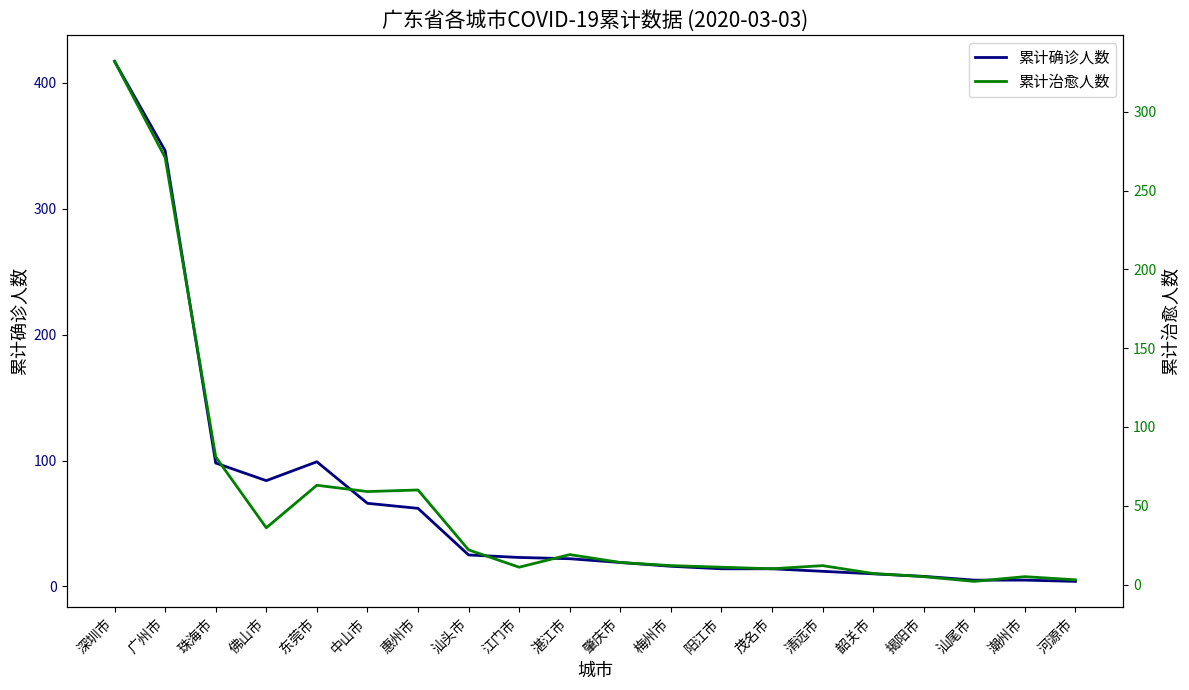

True or false: 累计确诊人数 and 累计治愈人数 cross at least once.

False